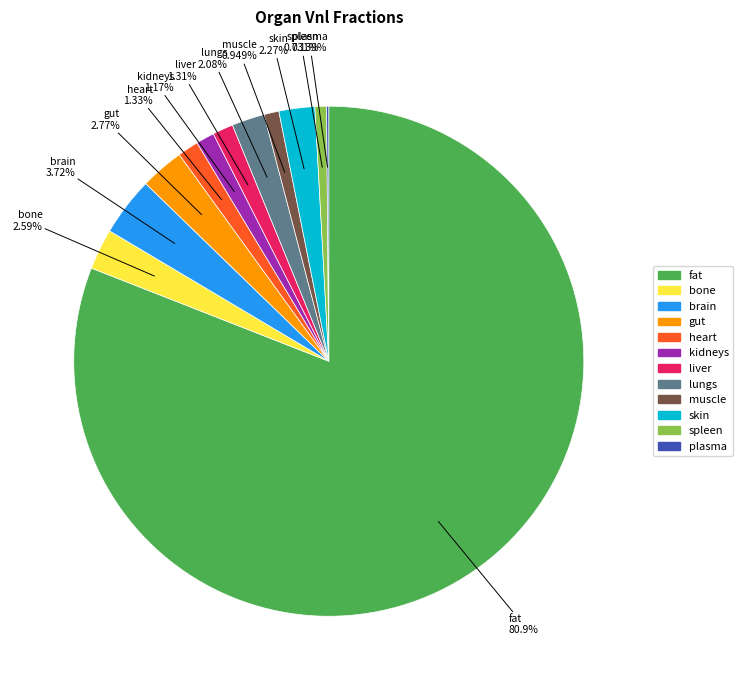

To the nearest percent, what is the average slice percentage?

8%